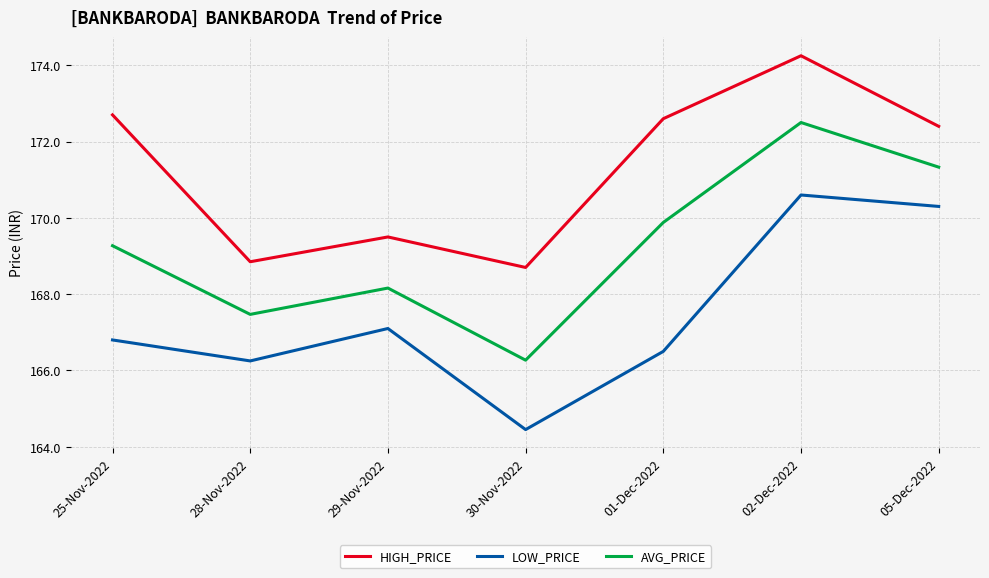

What position from the left is 05-Dec-2022?

7